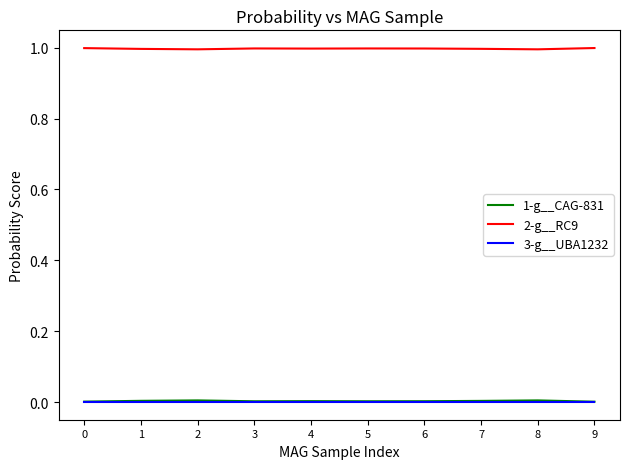

How many lines are shown in the chart?

3